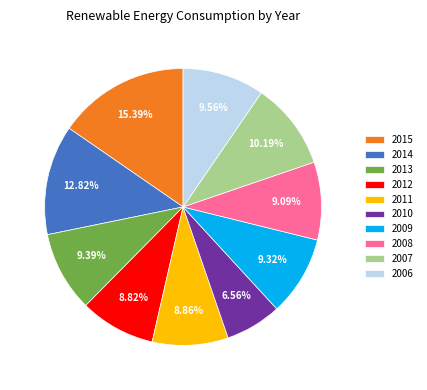

Which has a higher value, 2011 or 2015?

2015